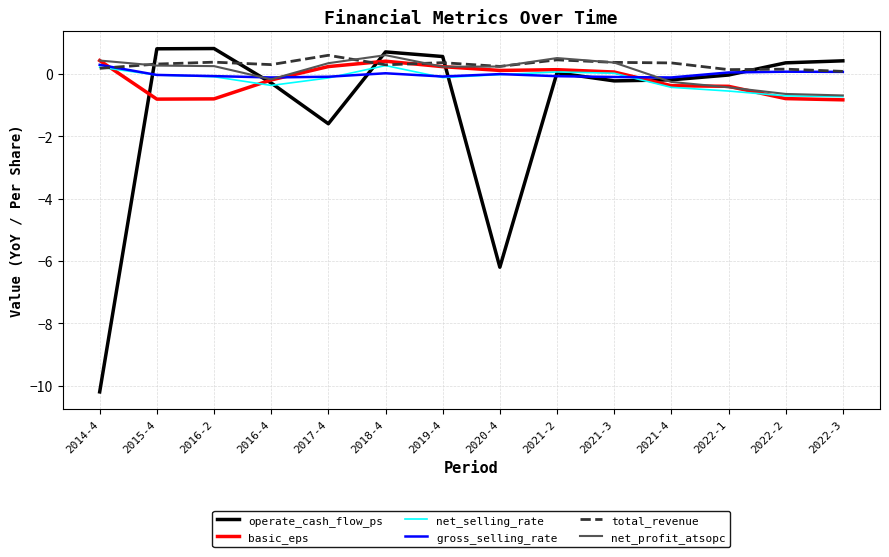

What is the lowest value of the operate_cash_flow_ps series?

-10.2